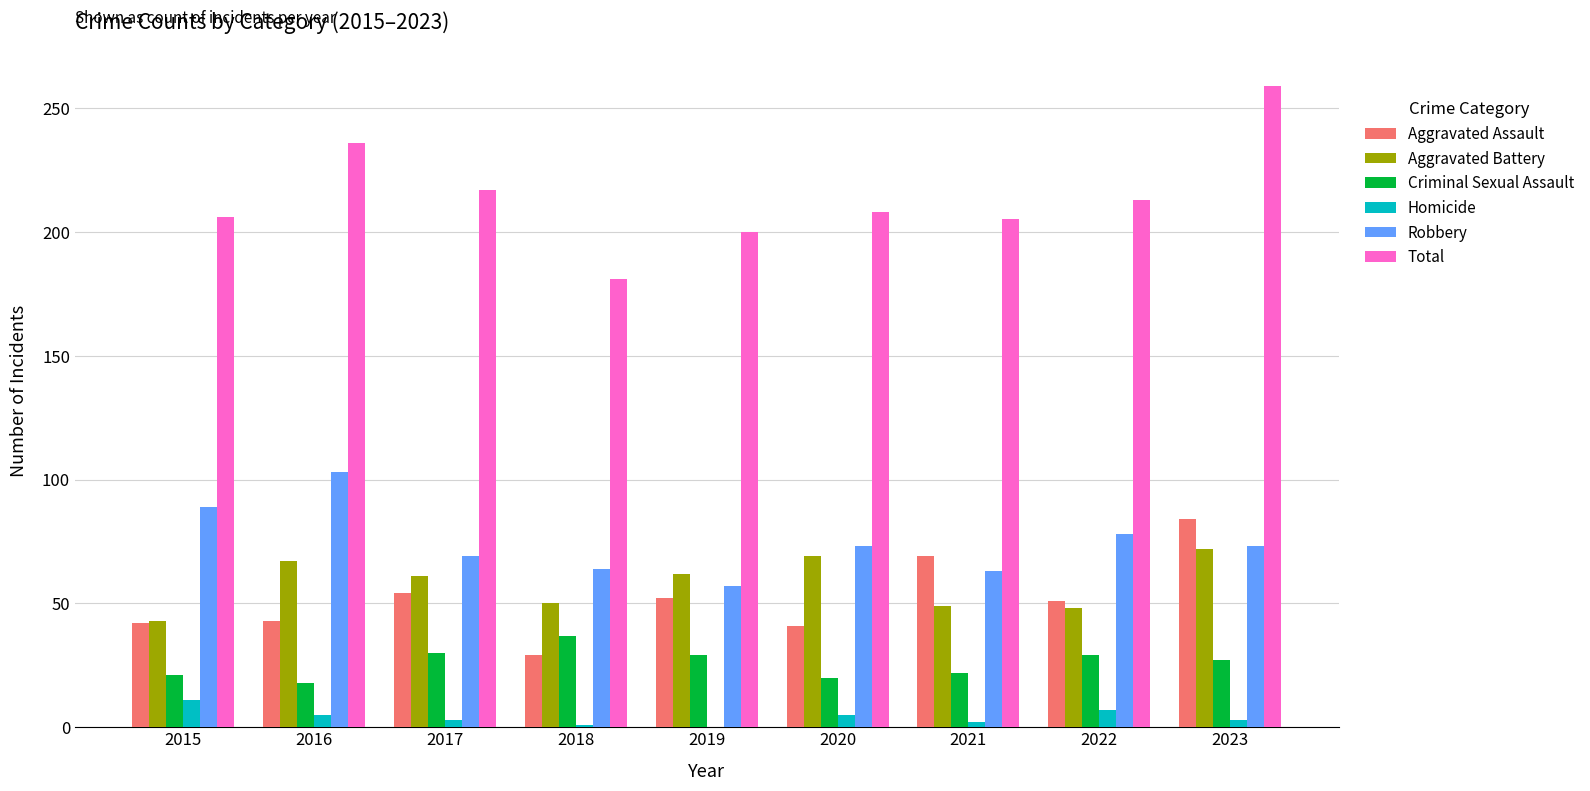

The value of Homicide at 2018 is 1. True or false?

True